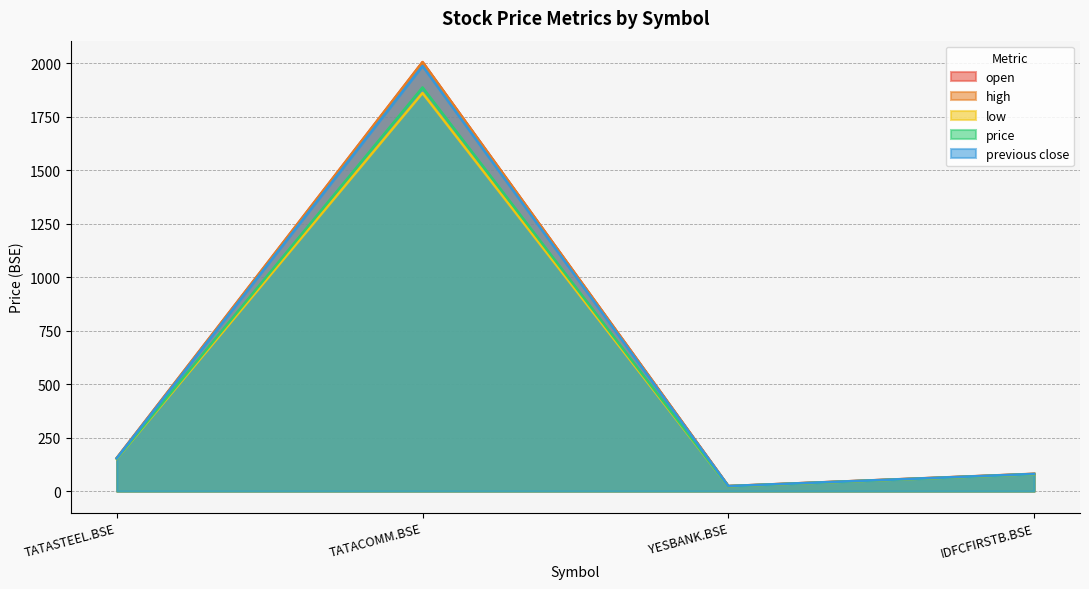

True or false: previous close has a value of 153.5 at TATASTEEL.BSE.

True